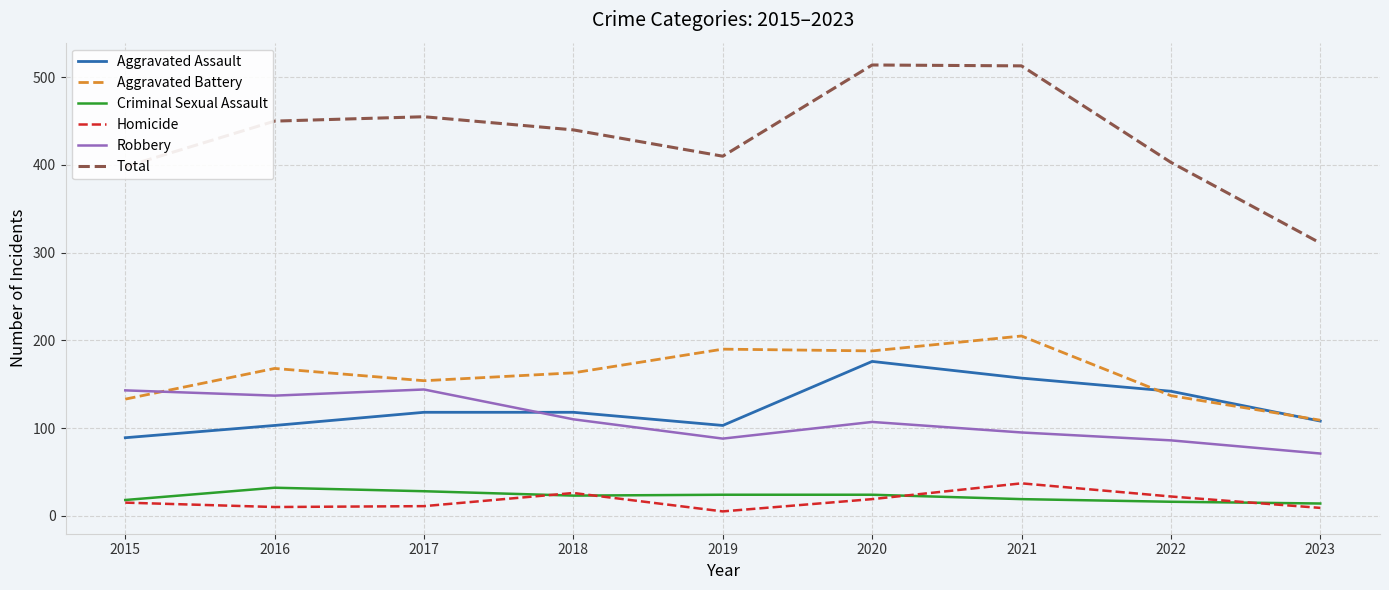

Which series has the widest spread of values?

Total